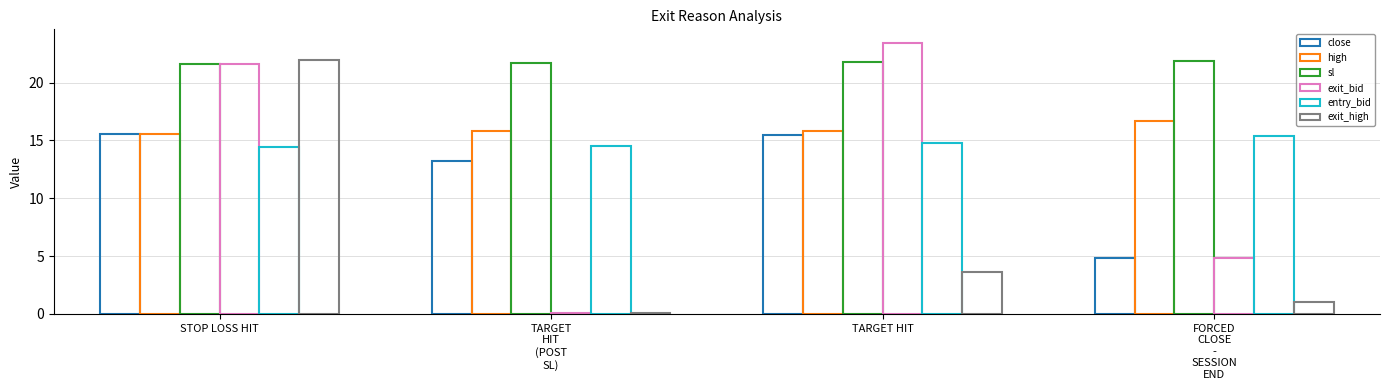

How many values in the exit_bid series exceed 21?

2